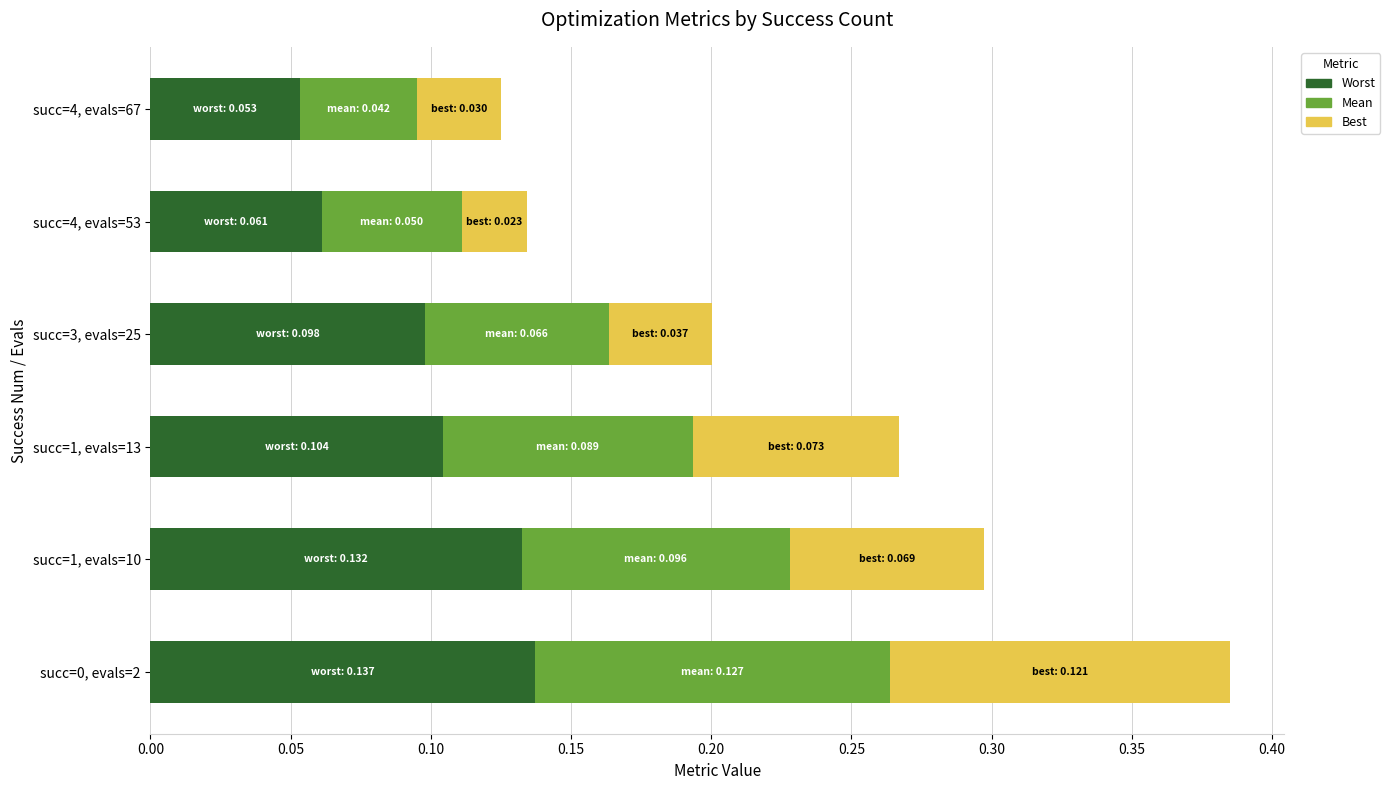

What is the total value across all series at succ=1, evals=10?

0.3